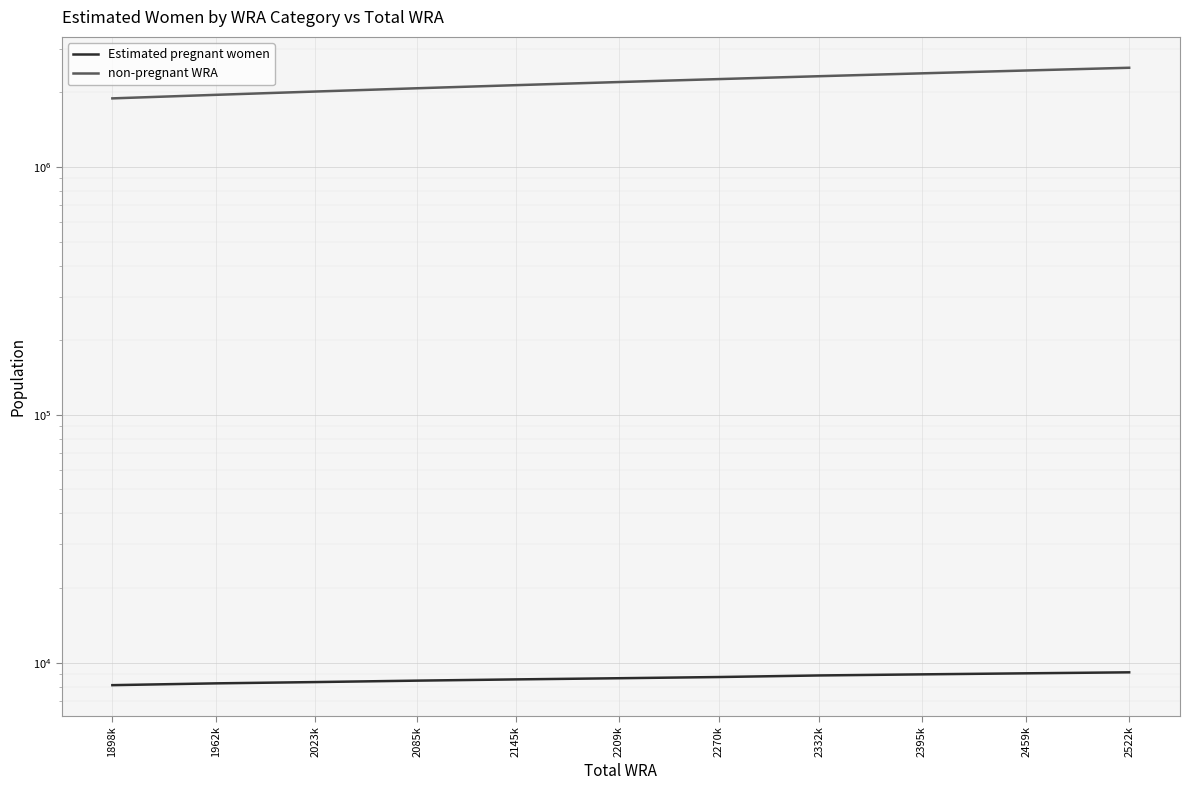

Which series has the widest spread of values?

non-pregnant WRA